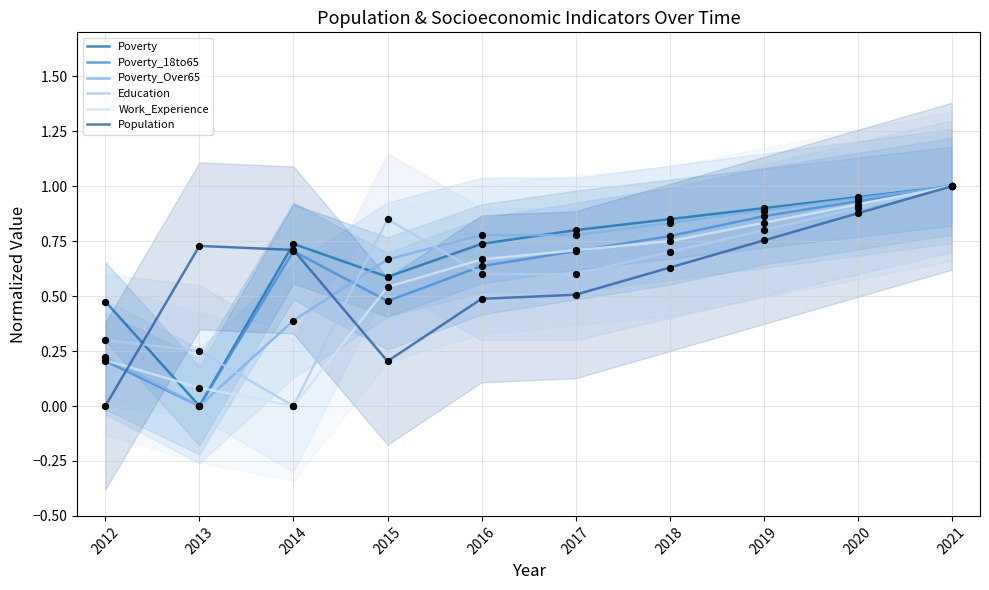

What is the total value across all series at 2012?

1.4